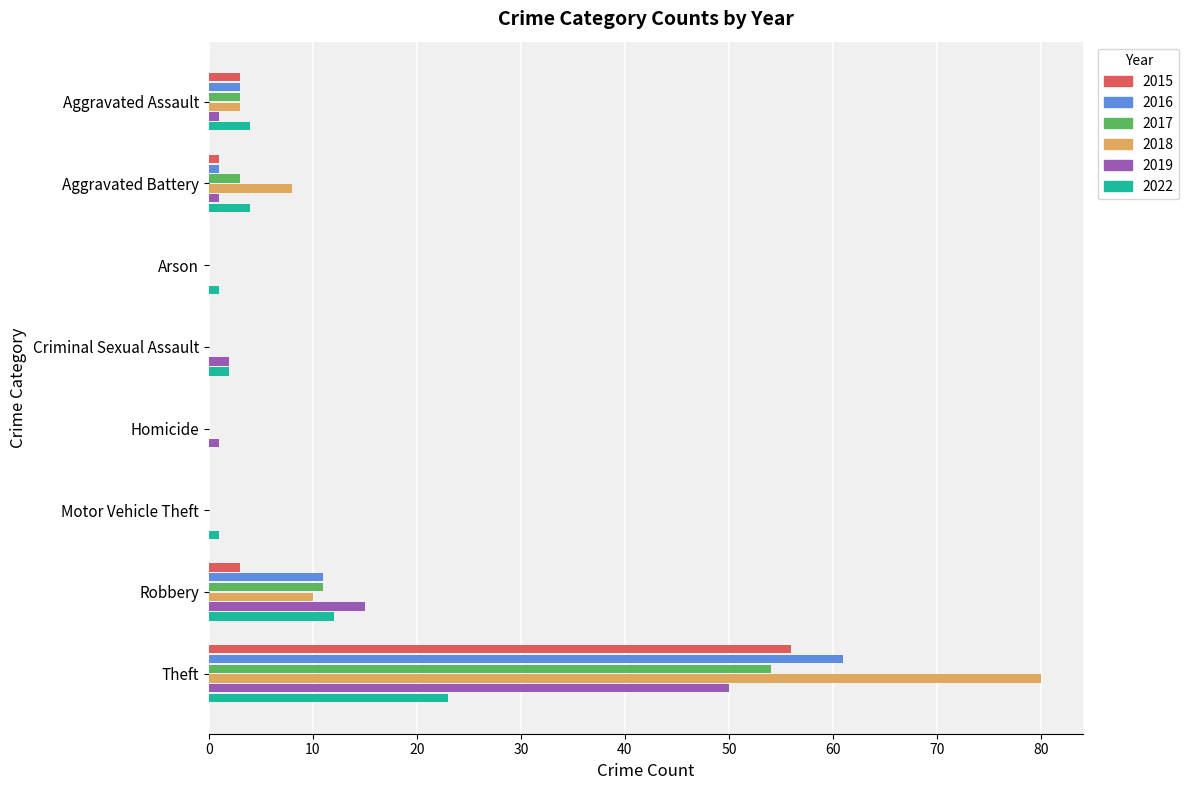

Count the number of data series in this chart.

6